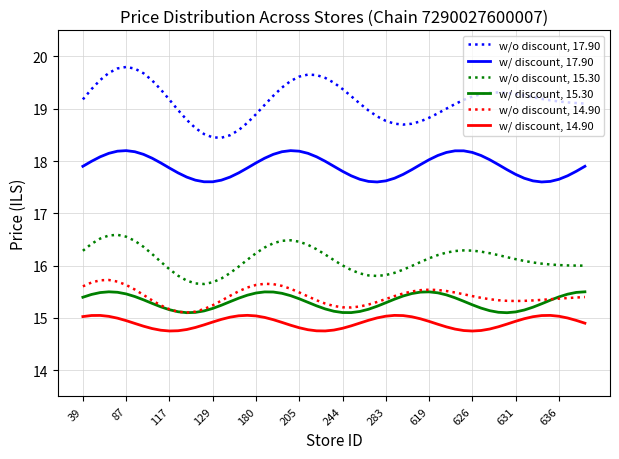

Rank the series by their maximum value, from highest to lowest.

w/o discount, 17.90, w/ discount, 17.90, w/o discount, 15.30, w/o discount, 14.90, w/ discount, 15.30, w/ discount, 14.90